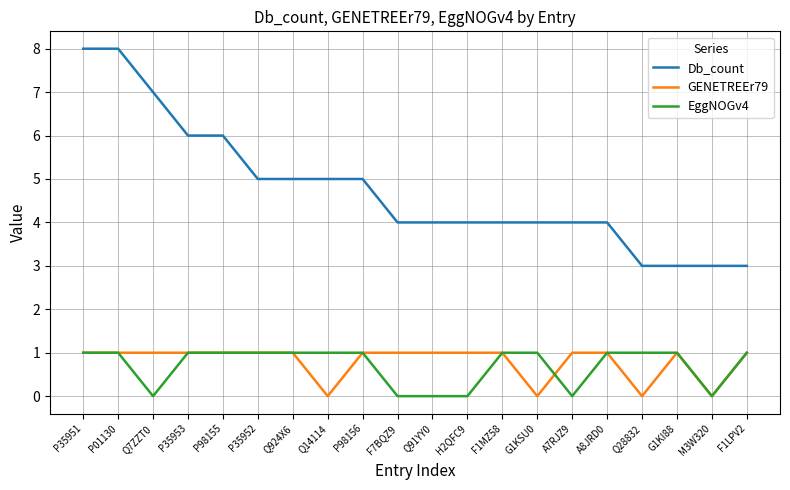

Is it true that GENETREEr79 equals 1 at Q7ZZT0?

True